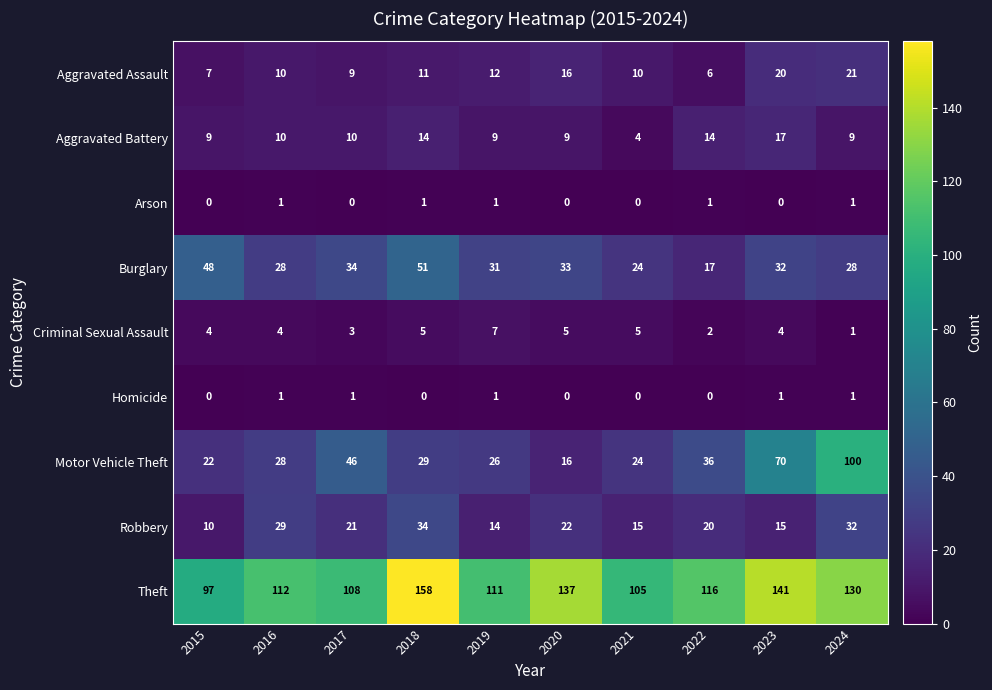

True or false: Homicide has a value of 1 at 2024.

True